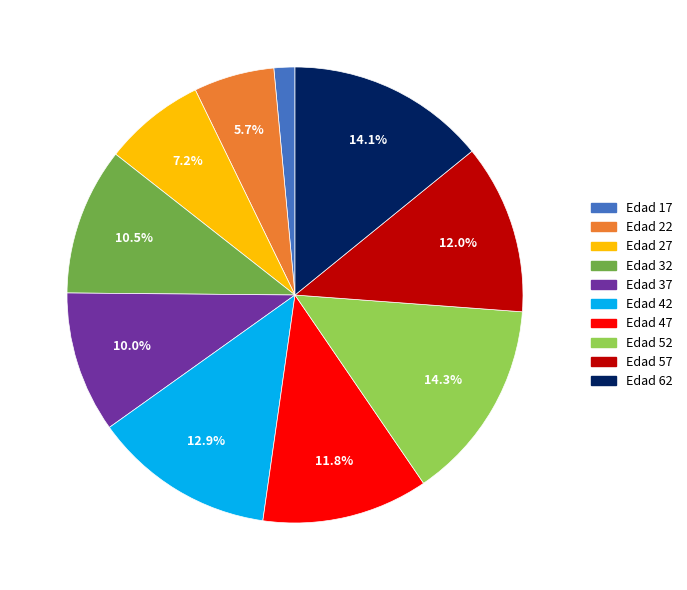

What percentage is NOT represented by Edad 52?

85.7%